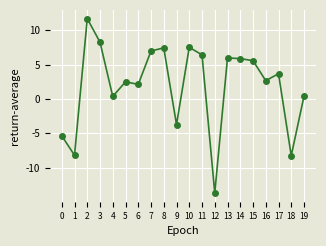

What is the value of the 19th point from the left?

-8.2